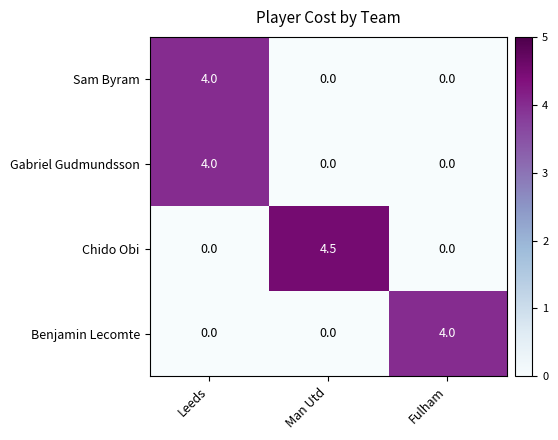

Is it true that Gabriel Gudmundsson equals 2.3 at Man Utd?

False